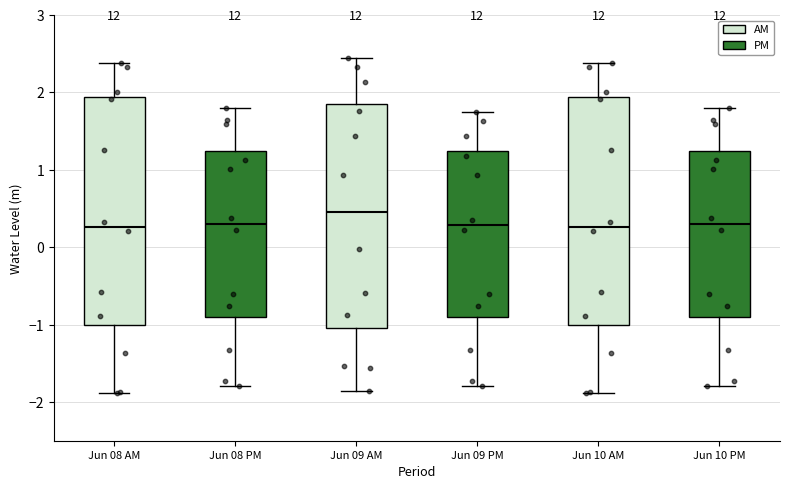

Reading left to right, read every box against the y-axis: the position of its median line, the range the box covers, and the ends of its whiskers. The values are not printed on the chart, so give them approximately, as read against the axis.

Jun 08 AM: median 0.3, box -1.0 to 1.9, whiskers -1.9 to 2.4
Jun 08 PM: median 0.3, box -0.9 to 1.2, whiskers -1.8 to 1.8
Jun 09 AM: median 0.5, box -1.0 to 1.9, whiskers -1.9 to 2.4
Jun 09 PM: median 0.3, box -0.9 to 1.2, whiskers -1.8 to 1.7
Jun 10 AM: median 0.3, box -1.0 to 1.9, whiskers -1.9 to 2.4
Jun 10 PM: median 0.3, box -0.9 to 1.2, whiskers -1.8 to 1.8